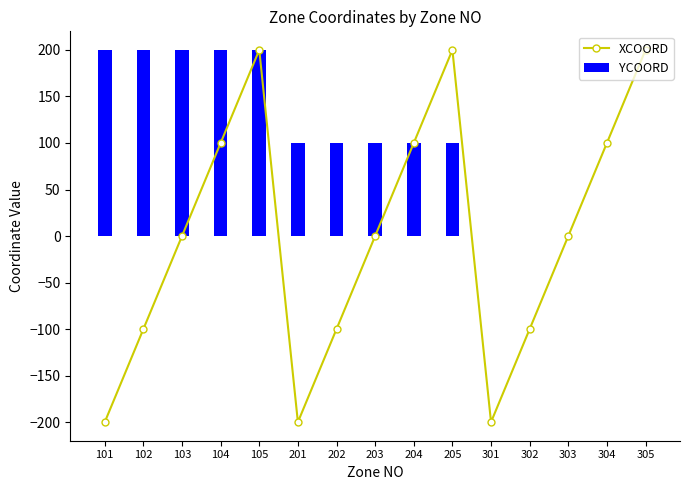

List the series in order of their peak value, lowest first.

XCOORD, YCOORD